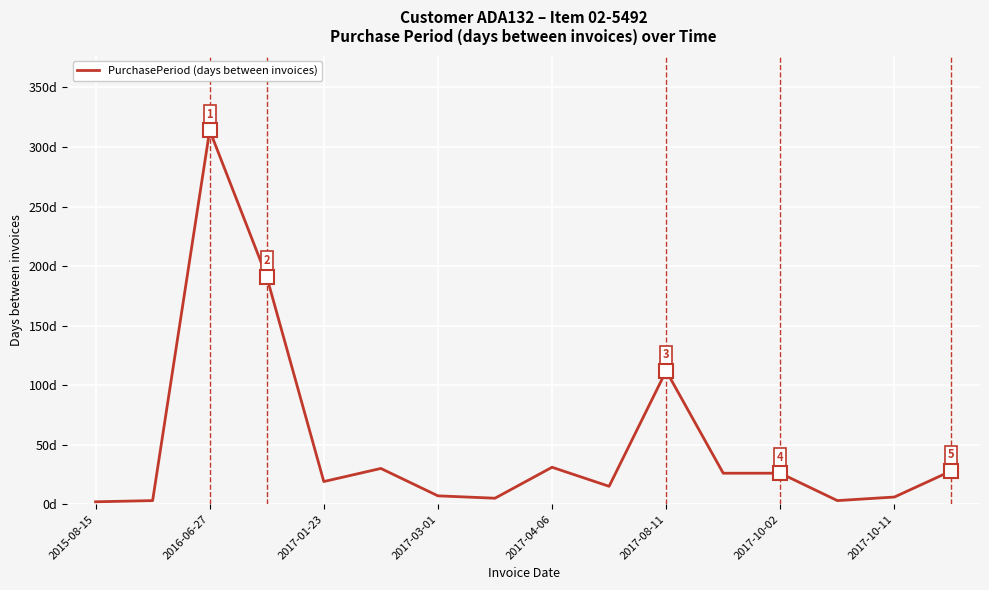

What is the difference between the maximum and minimum values?

312